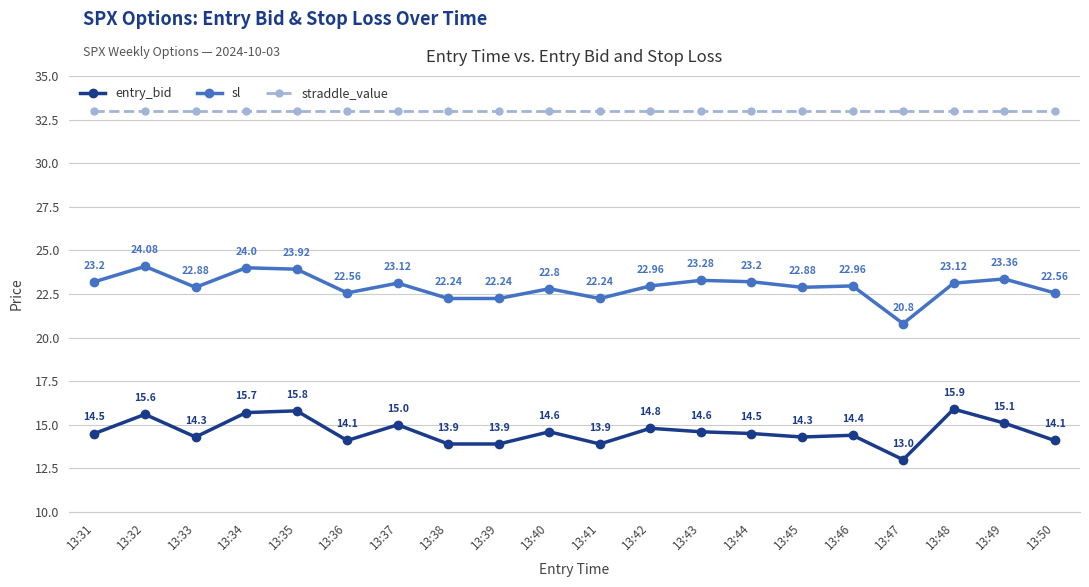

What is the difference between the sl values at 13:35 and 13:39?

1.7